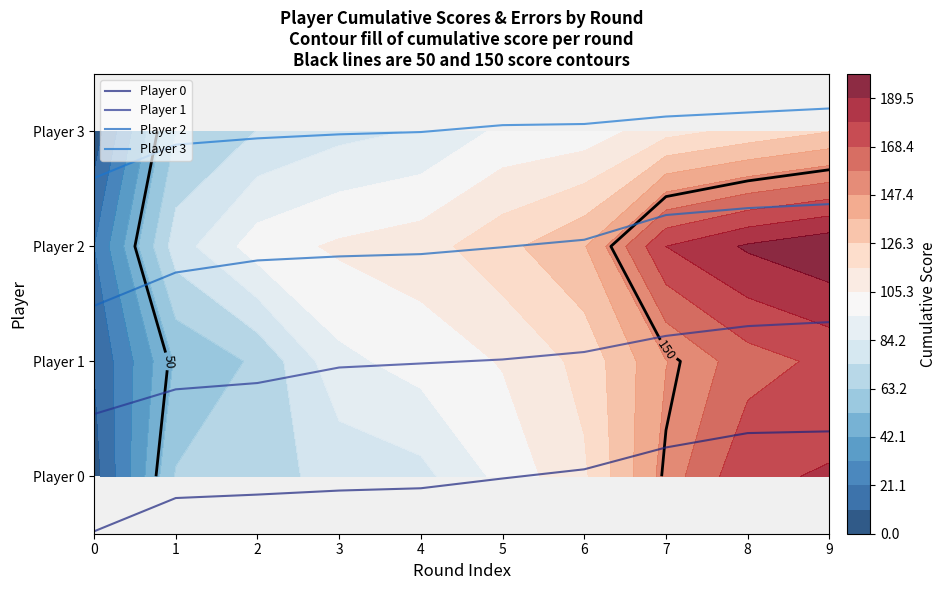

What are all the series names shown in the legend?

Player 0, Player 1, Player 2, Player 3